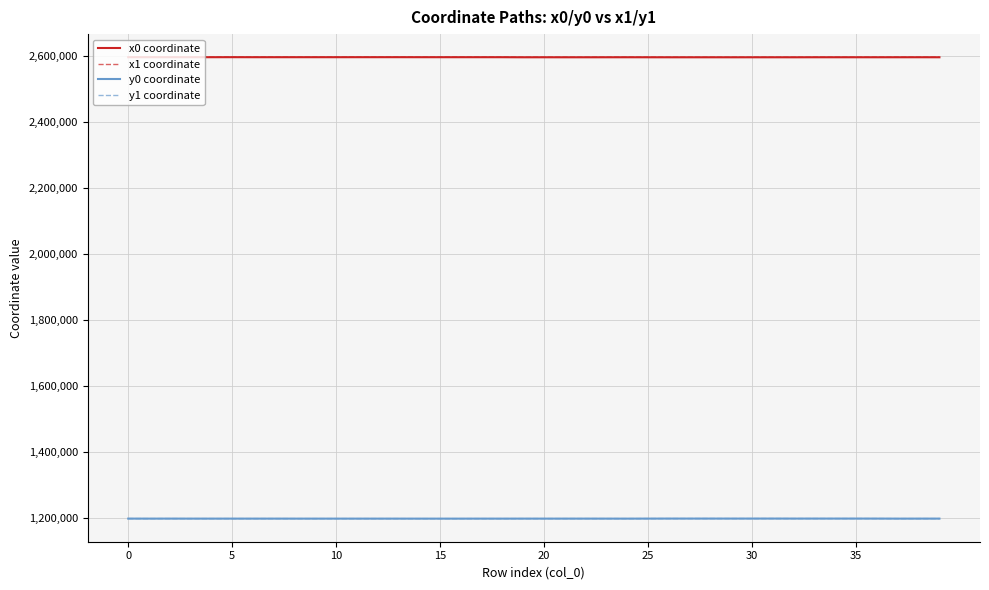

What is the lowest value of the y0 coordinate series?

1199032.0